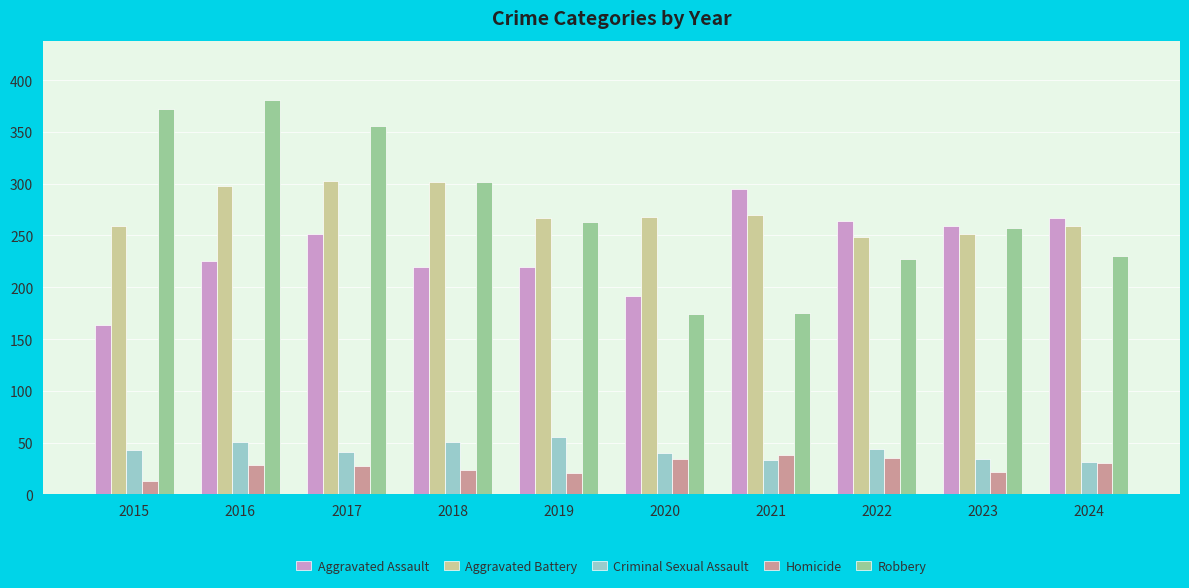

Is the value of Robbery at 2020 greater than the value of Criminal Sexual Assault at 2015?

Yes